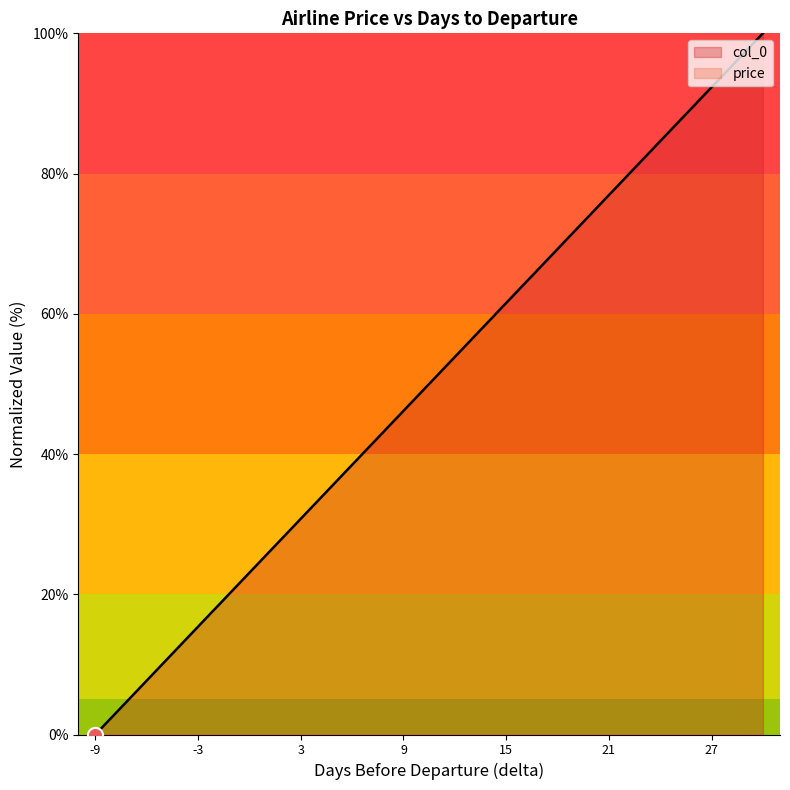

What are all the series names shown in the legend?

col_0, price